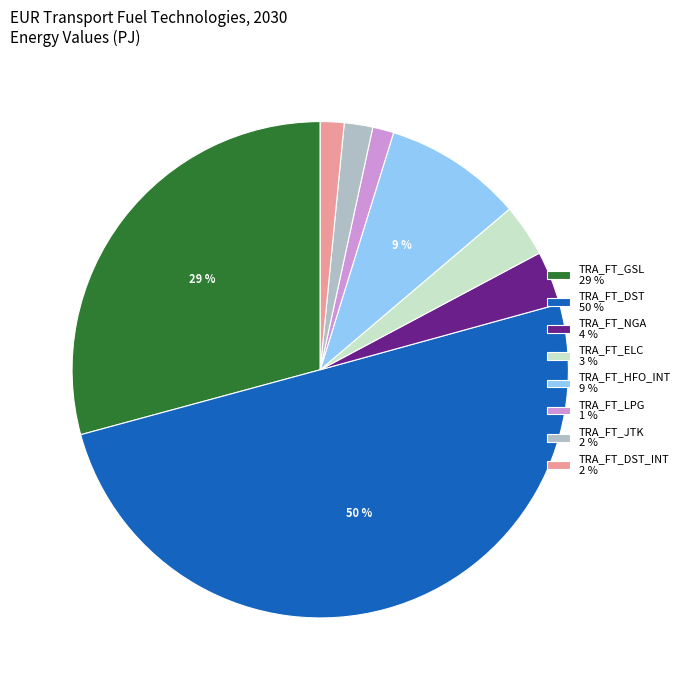

What is the largest slice in the pie chart?

TRA_FT_DST 50 %